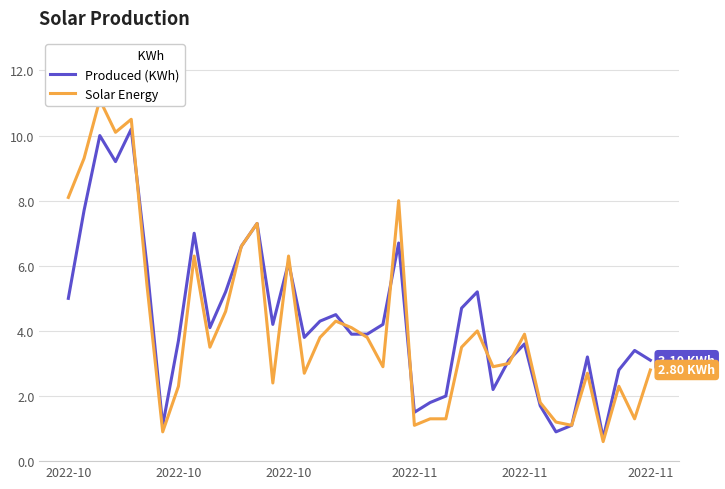

How many lines are shown in the chart?

2